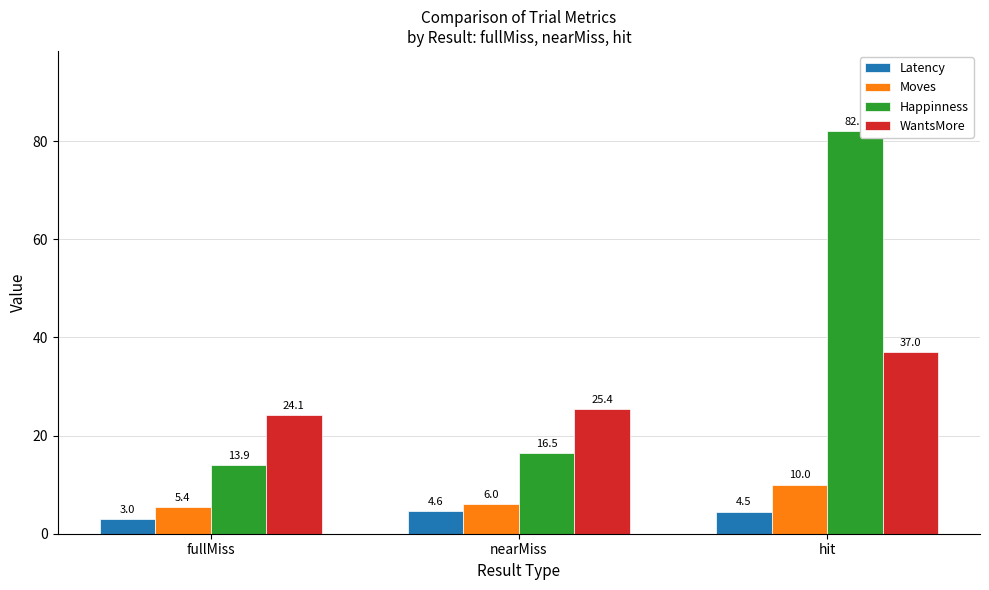

At which label does Happinness first exceed 16?

nearMiss